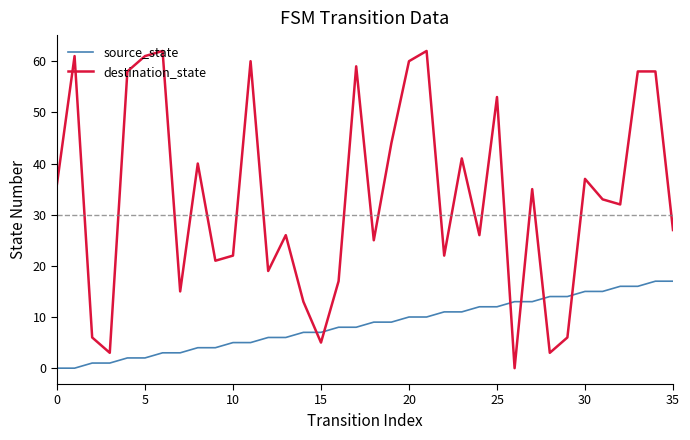

What is the greatest value displayed?

62